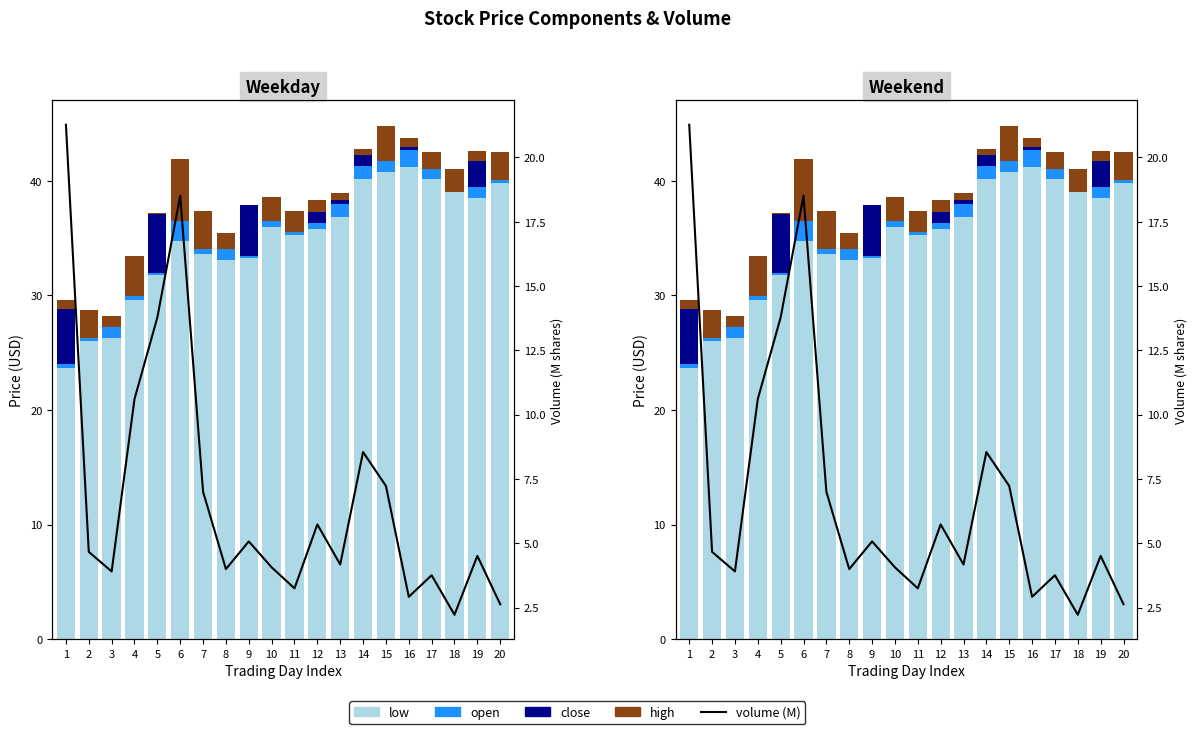

Count the number of categories in the chart.

20